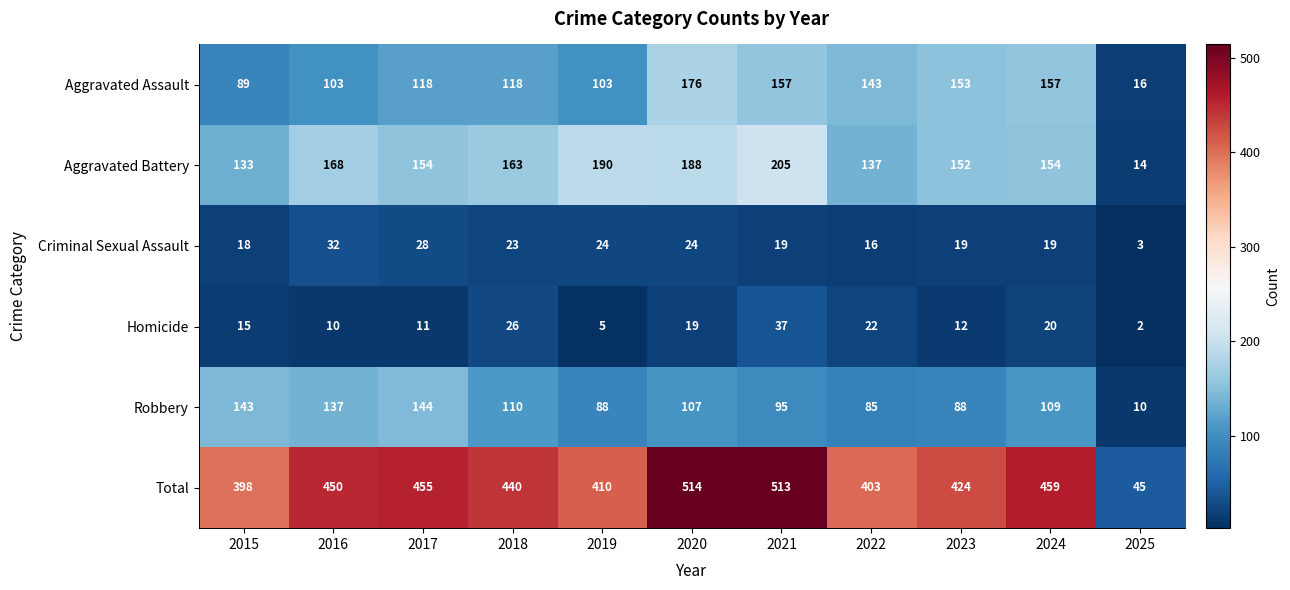

What is the average value of the Robbery series?

101